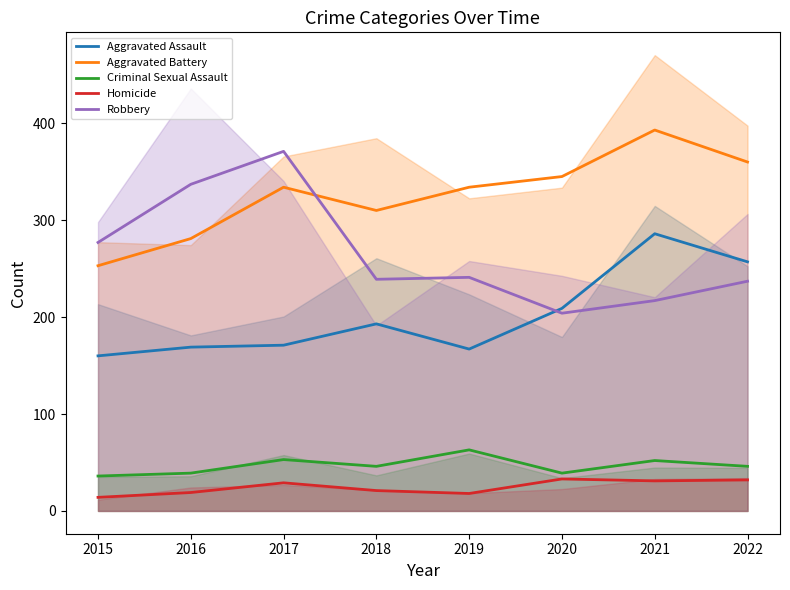

Which series changed the most between 2016 and 2018?

Robbery